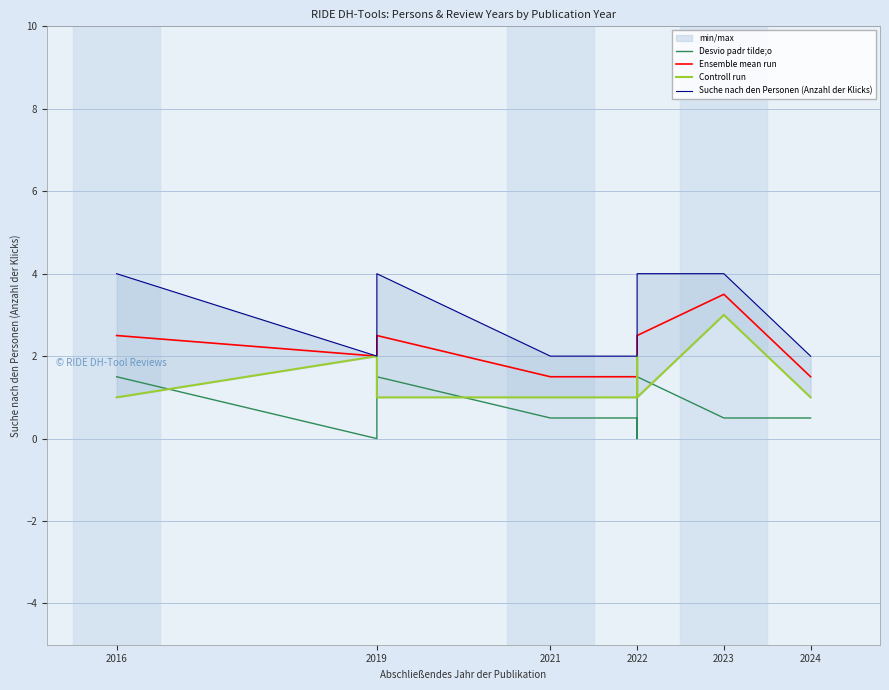

What is the value of the Ensemble mean run point at the 6th from the left?

1.5